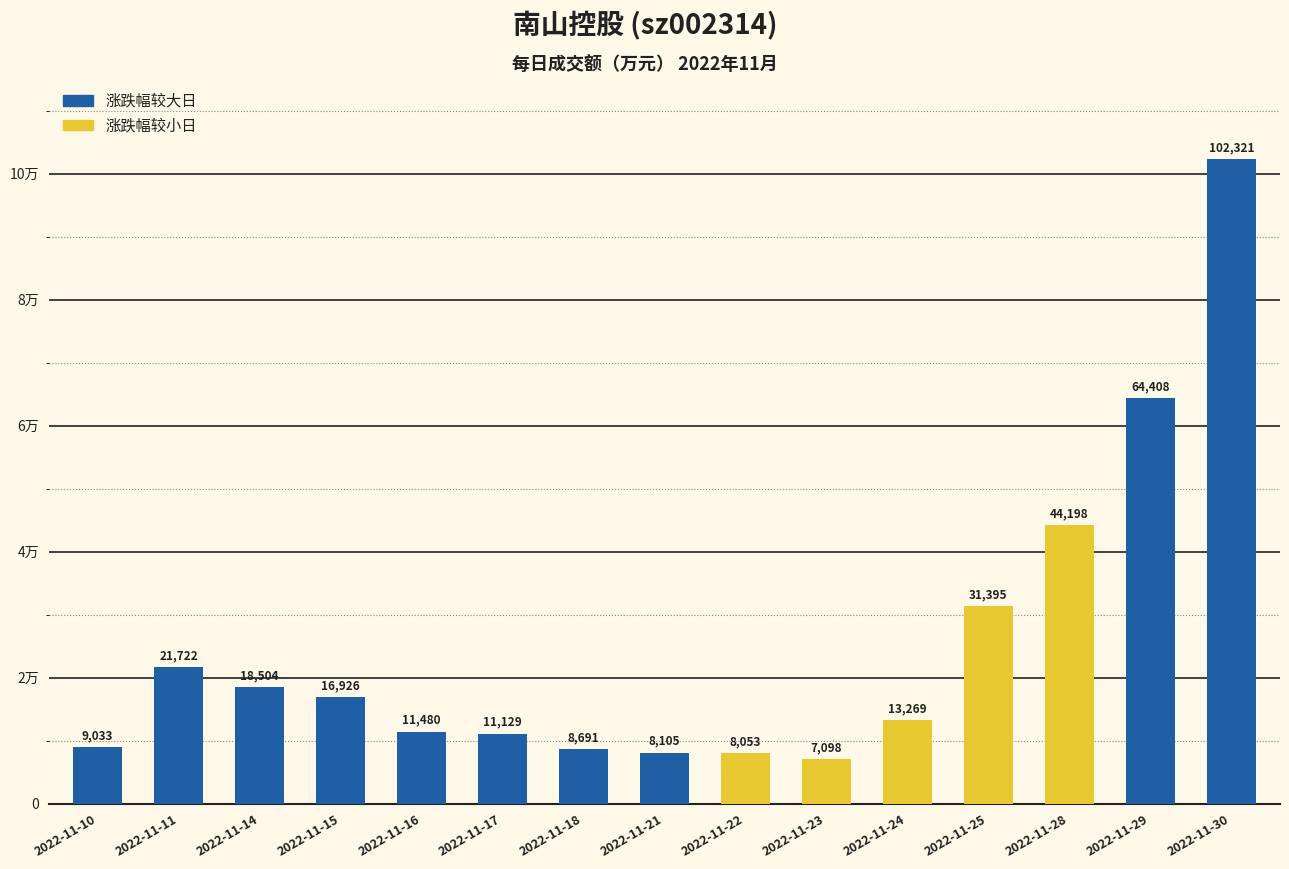

Which label corresponds to the largest value in the chart?

2022-11-30